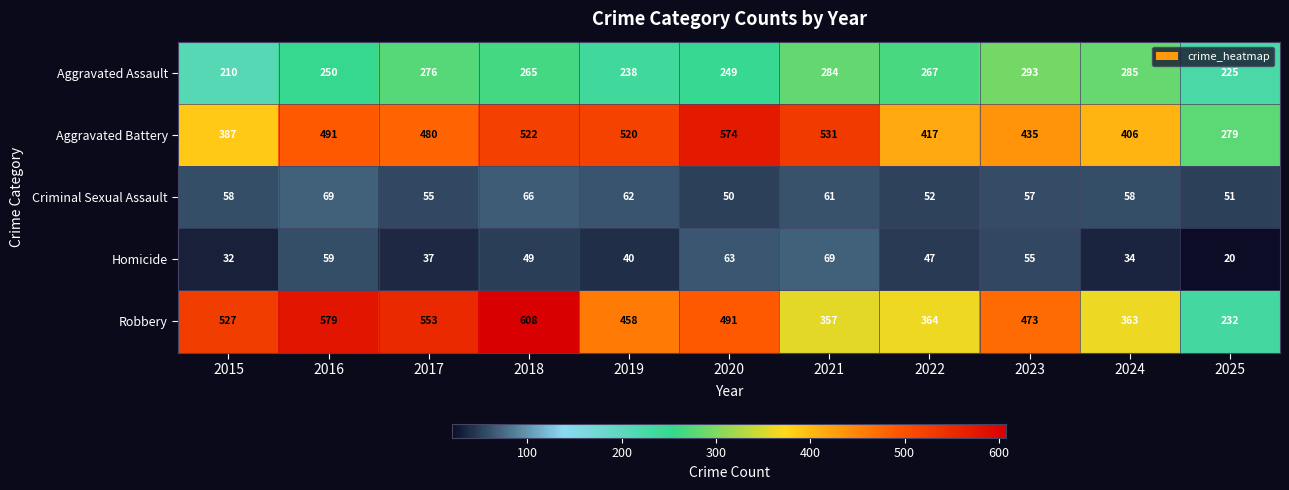

Rank the series at 2021 from lowest to highest value.

Criminal Sexual Assault, Homicide, Aggravated Assault, Robbery, Aggravated Battery